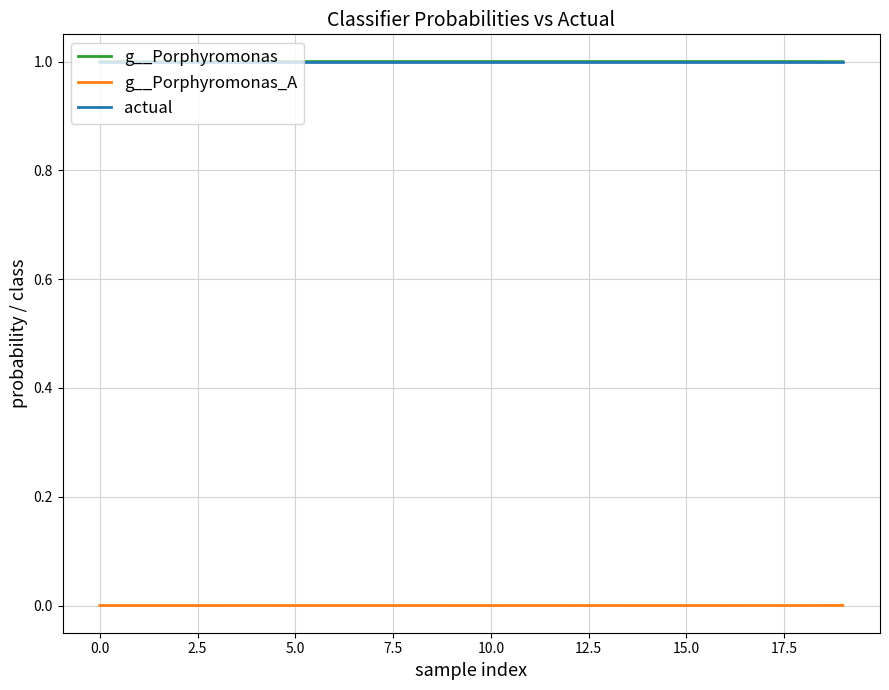

True or false: actual and g__Porphyromonas_A cross at least once.

False